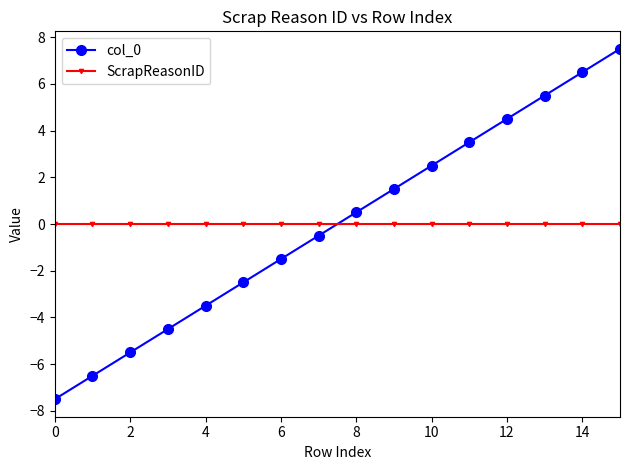

True or false: col_0 has more than 2 interior local peaks.

False